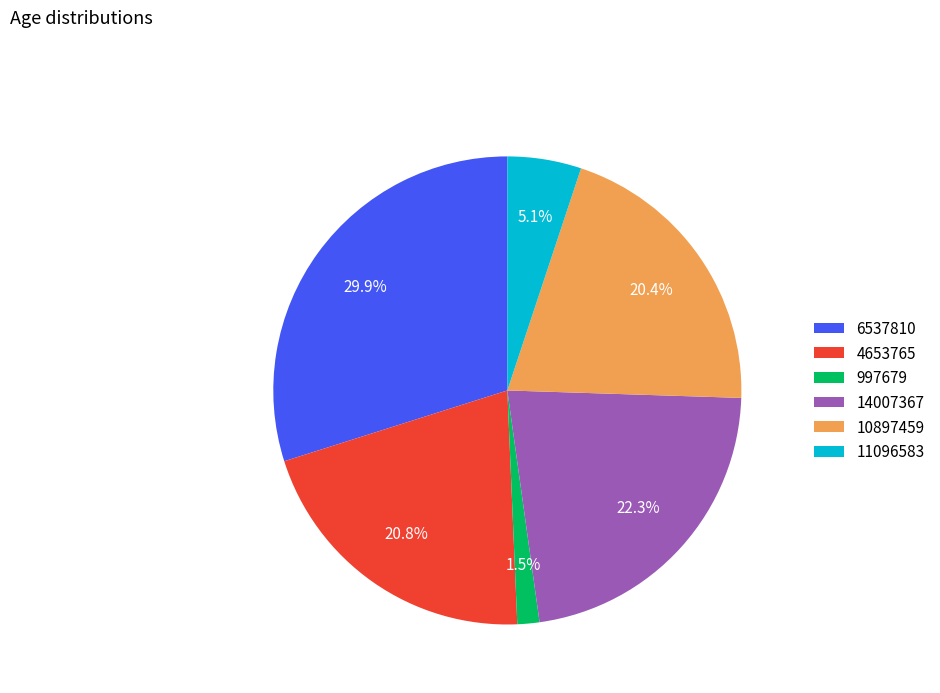

Which has a higher value, 997679 or 4653765?

4653765